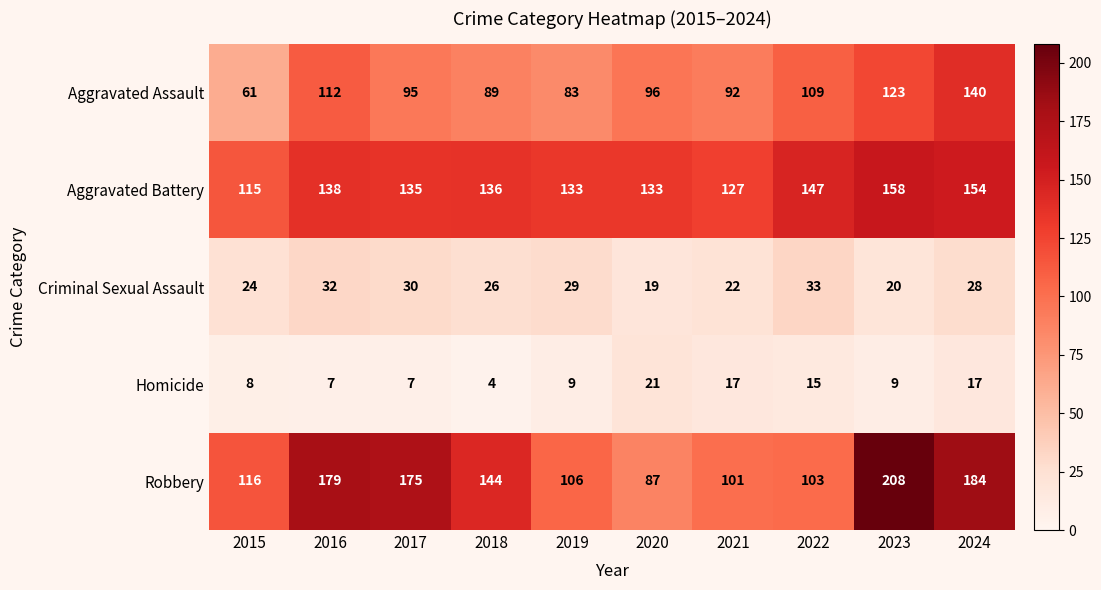

True or false: Criminal Sexual Assault has a value of 9 at 2018.

False